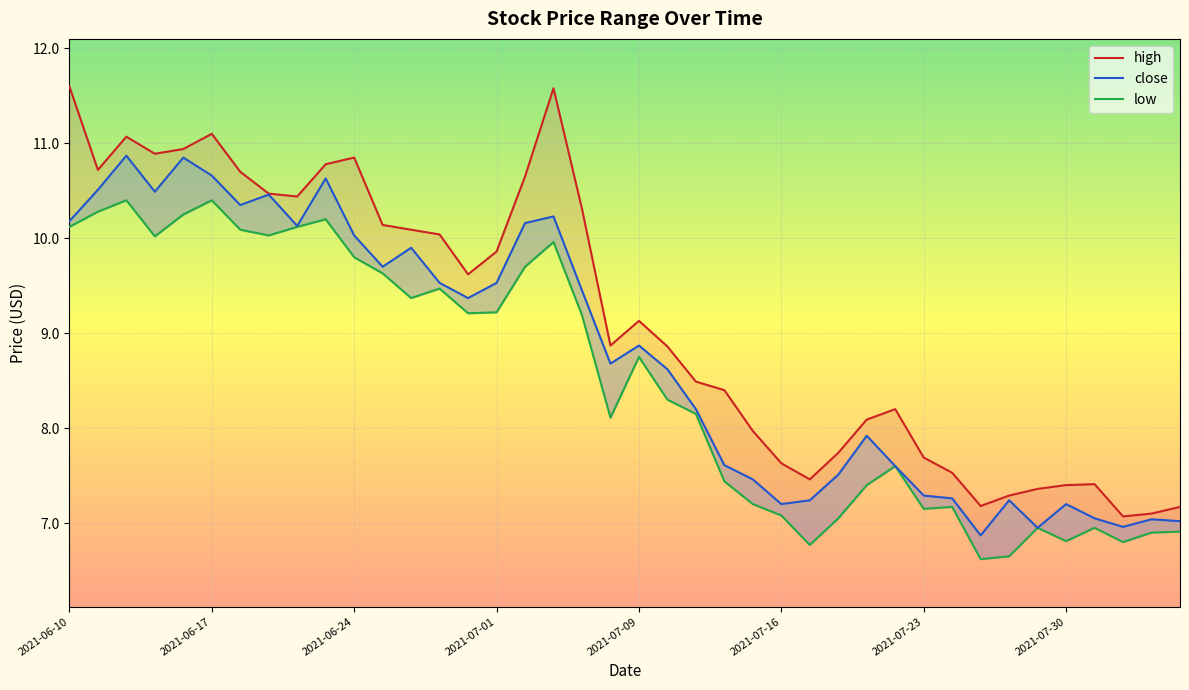

What is the difference between the second highest and minimum values in the high series?

4.5